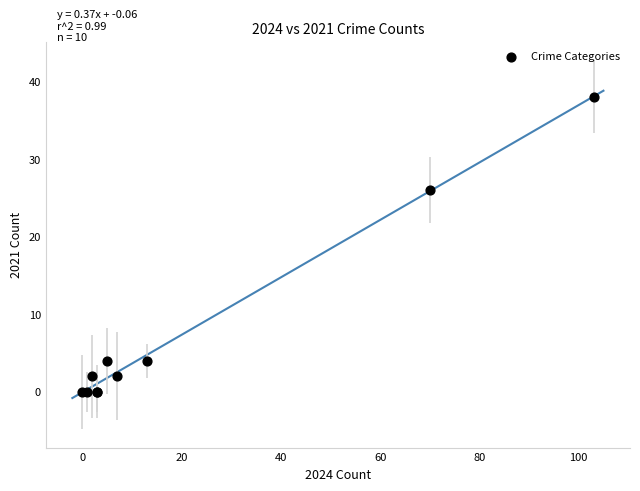

What Y value in the scatter plot is closest to 19?

26